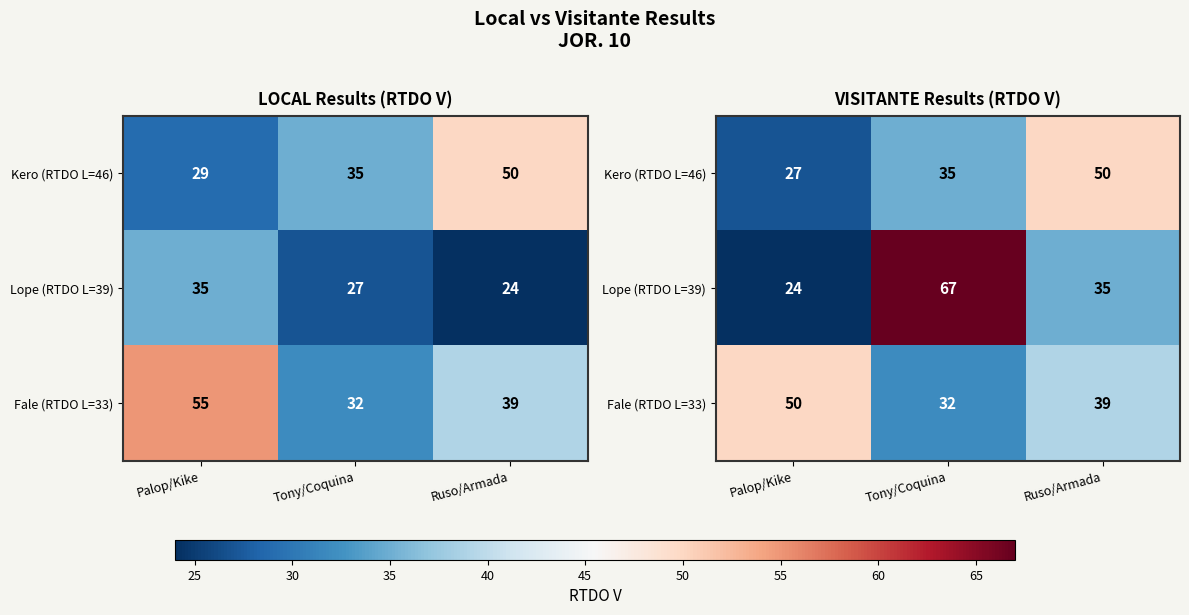

Count the number of categories in the chart.

3